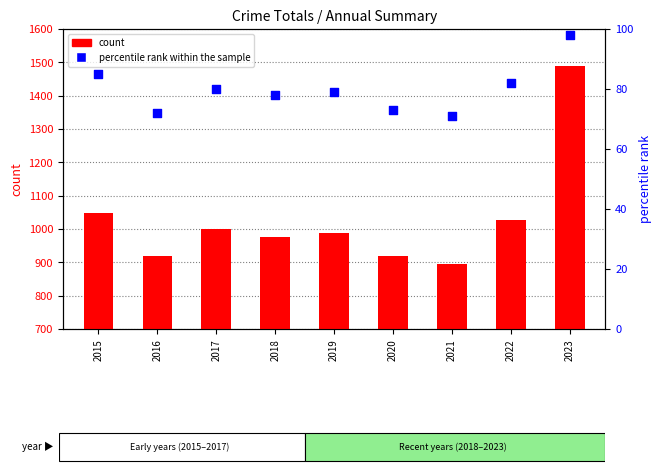

What are all the series names shown in the legend?

count, percentile rank within the sample